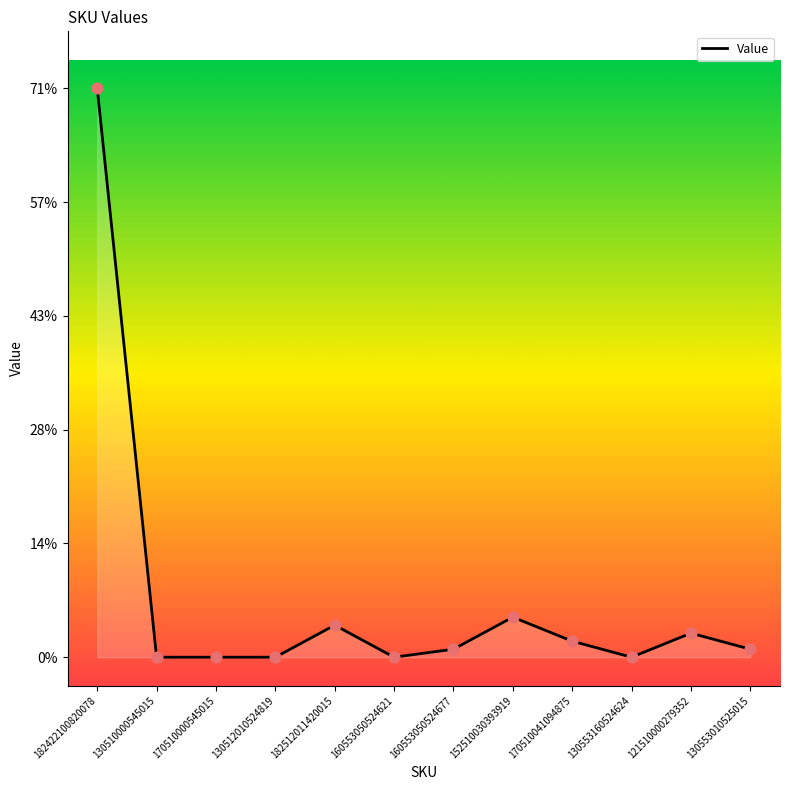

At which category does the chart reach its peak across all series?

182422100820078